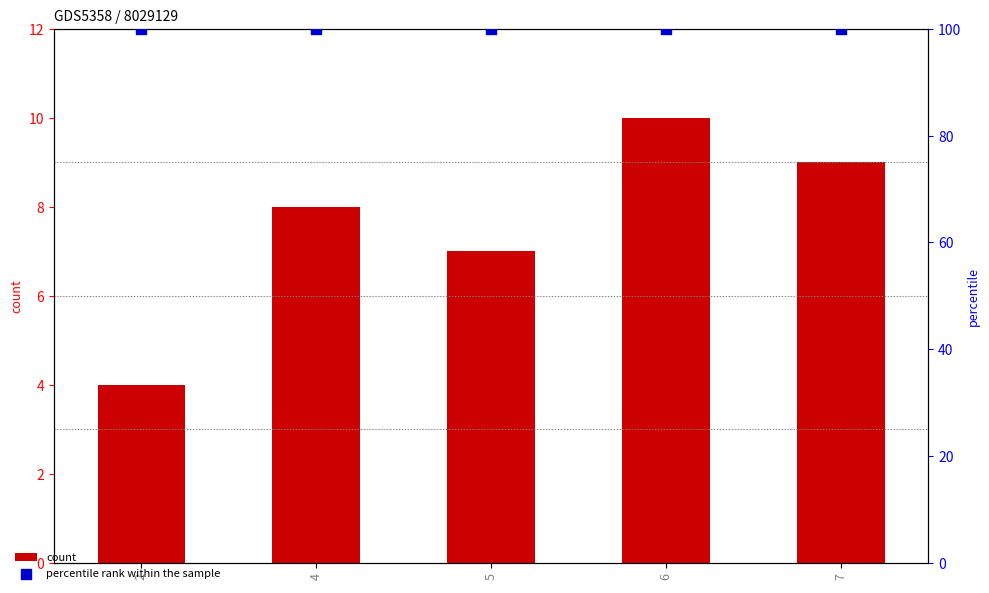

Which series has the largest Y range (max minus min)?

count